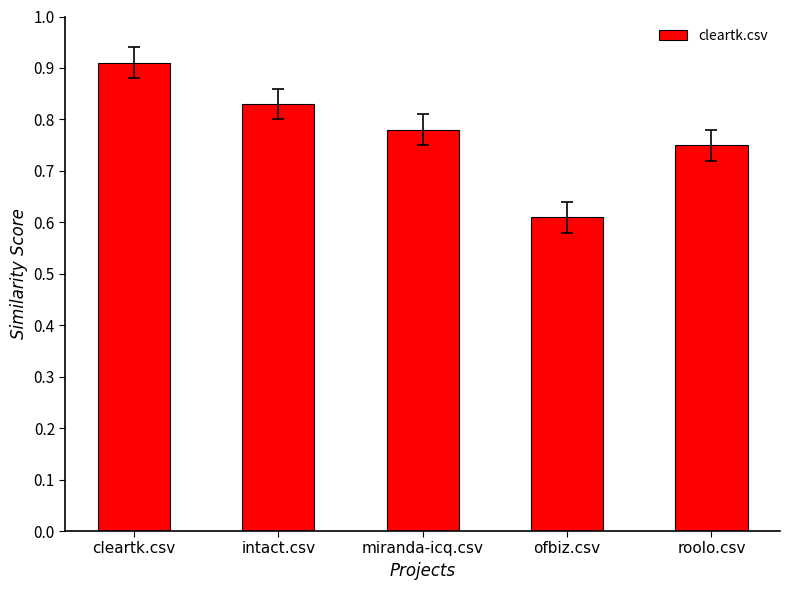

How many distinct data groups are displayed?

1